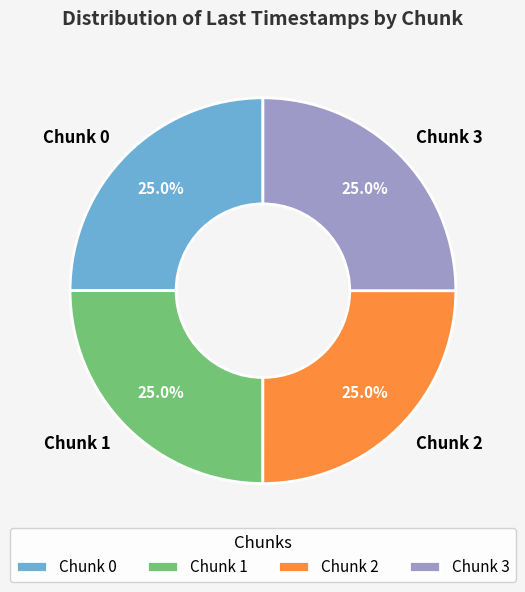

Is it true that Chunk 2 is 25% of the pie?

True